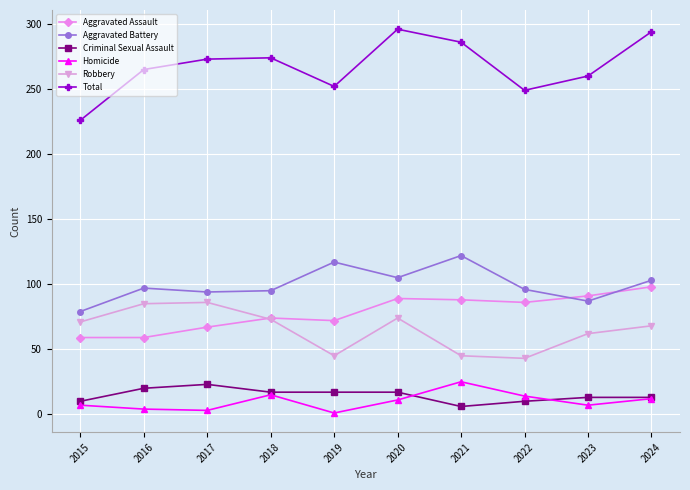

What is the value of the Criminal Sexual Assault point at the 3rd from the left?

23